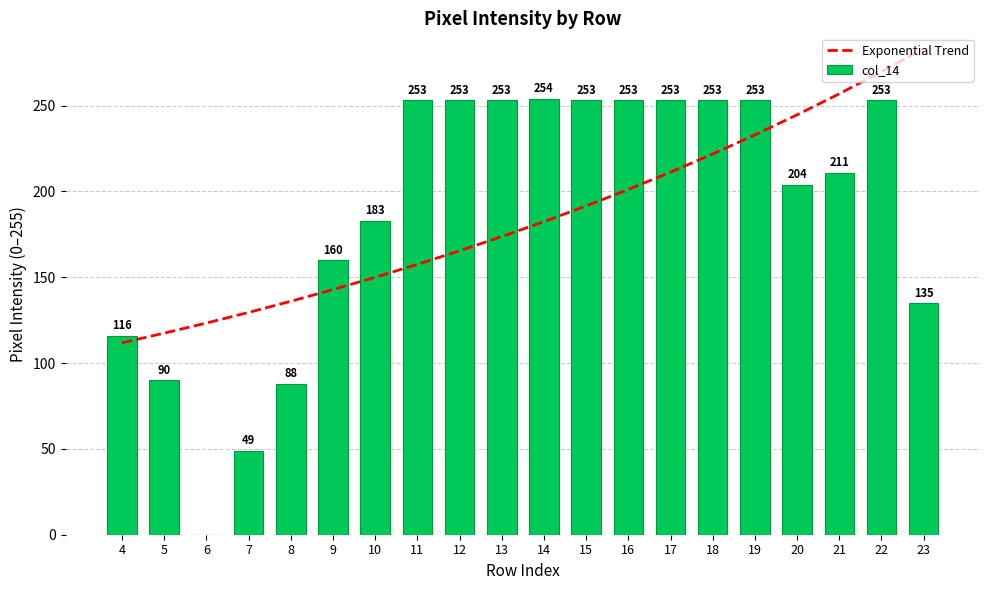

Rank the series by their average value, from lowest to highest.

Exponential Trend, col_14